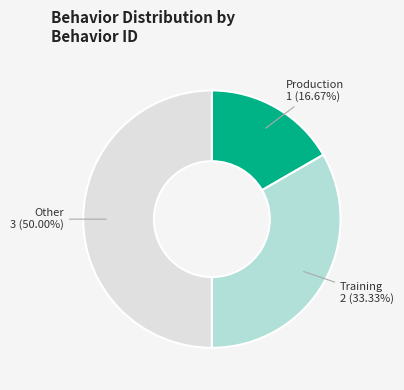

Rank the categories by value from lowest to highest.

Production, Training, Other